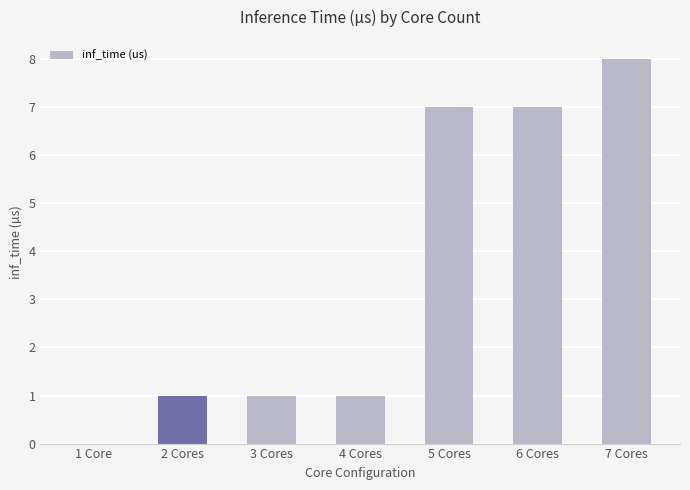

Reading left to right, transcribe all the data shown in this chart.

1 Core=0	2 Cores=1	3 Cores=1	4 Cores=1	5 Cores=7	6 Cores=7	7 Cores=8